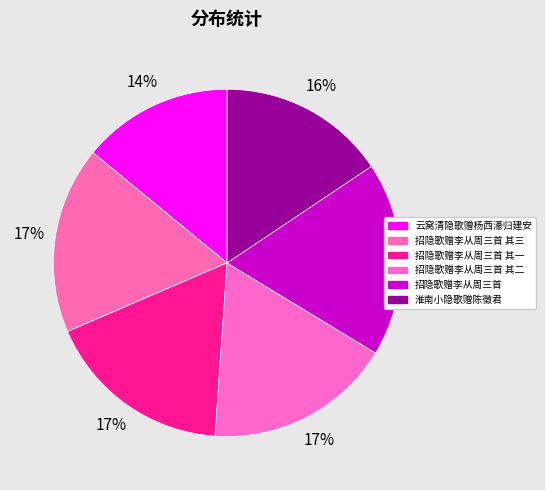

Count the number of slices in the pie.

6